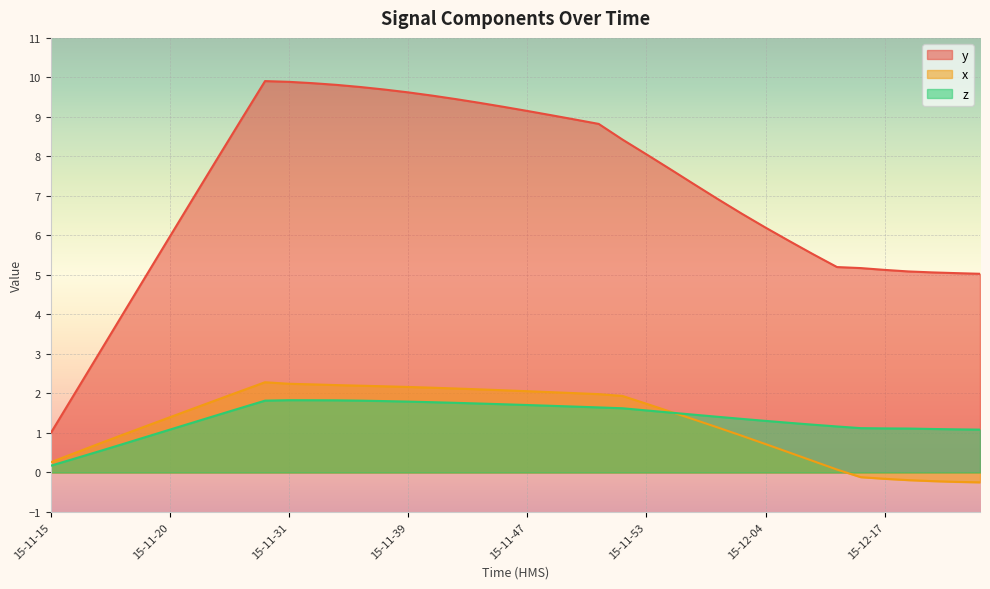

How many lines are shown in the chart?

3